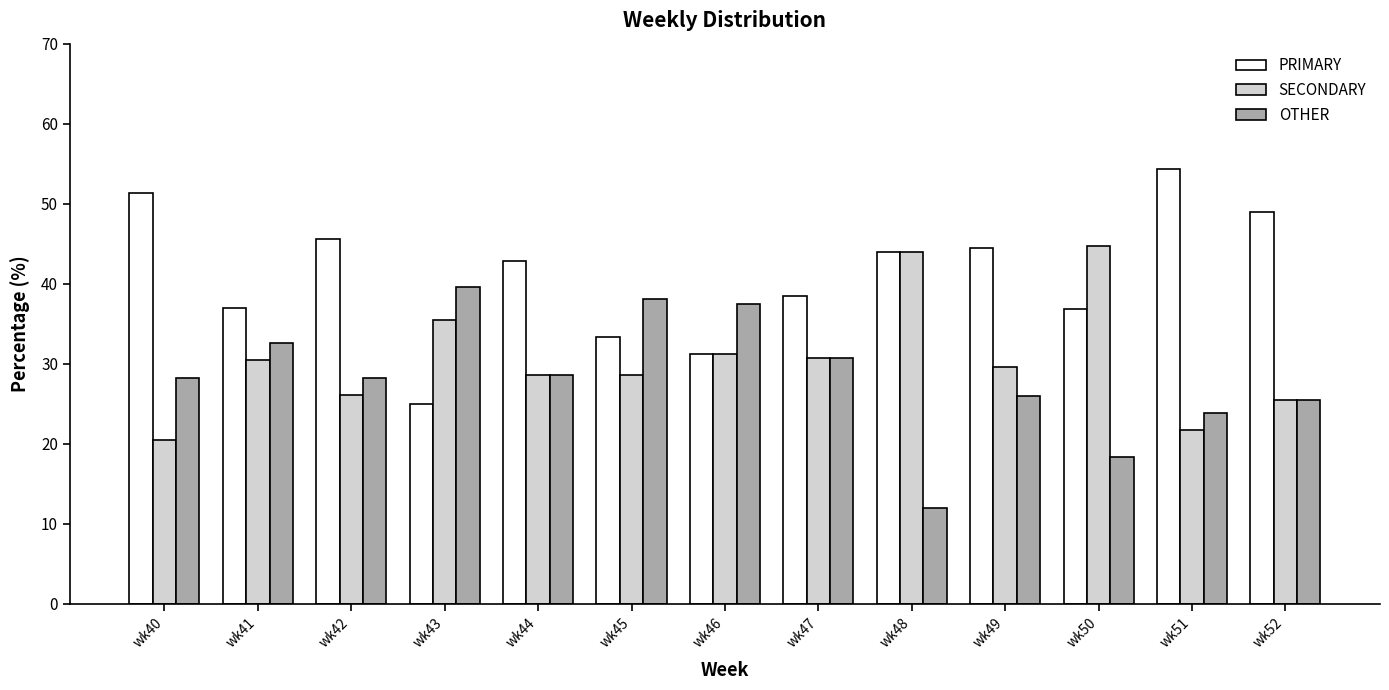

Where does the SECONDARY series first go above 29?

wk41